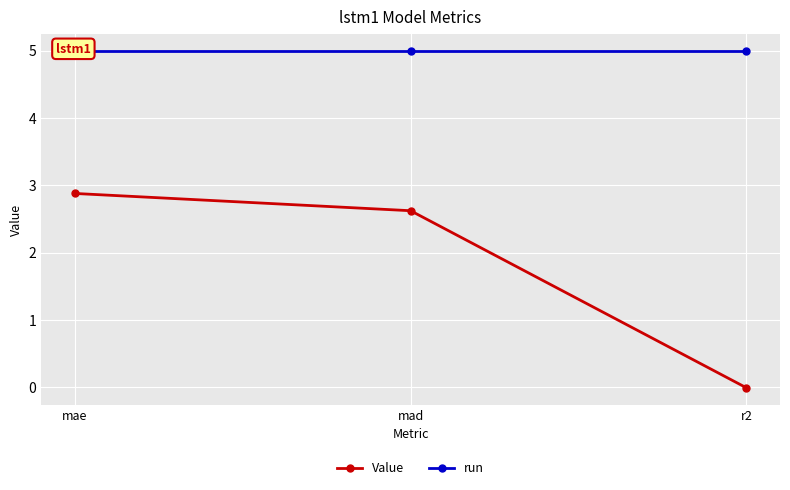

Is the value of run at mad greater than the value of Value at mae?

Yes